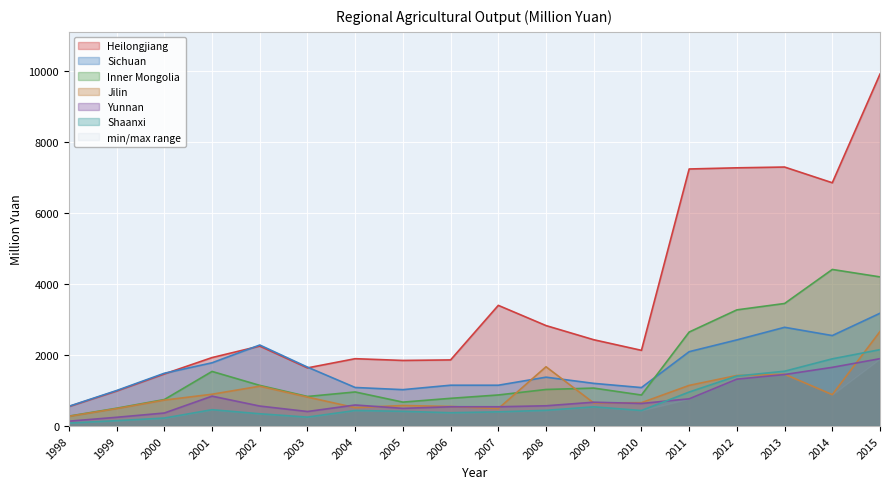

What is the maximum value for Shaanxi?

2153.8